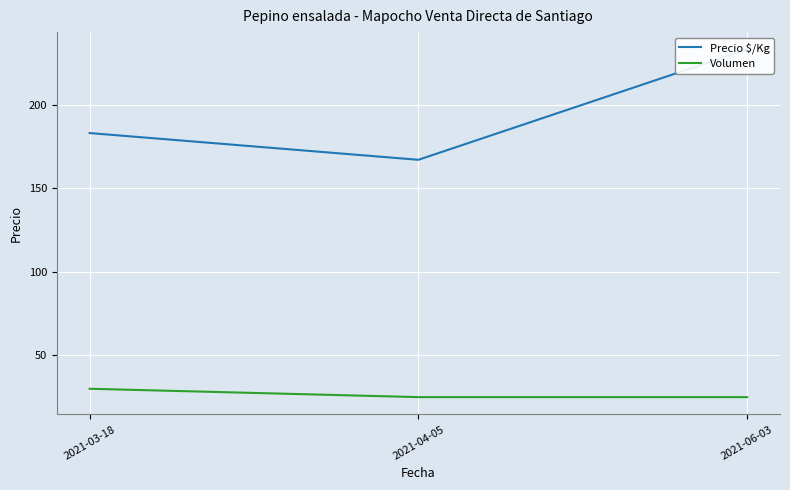

Which series has the widest spread of values?

Precio $/Kg